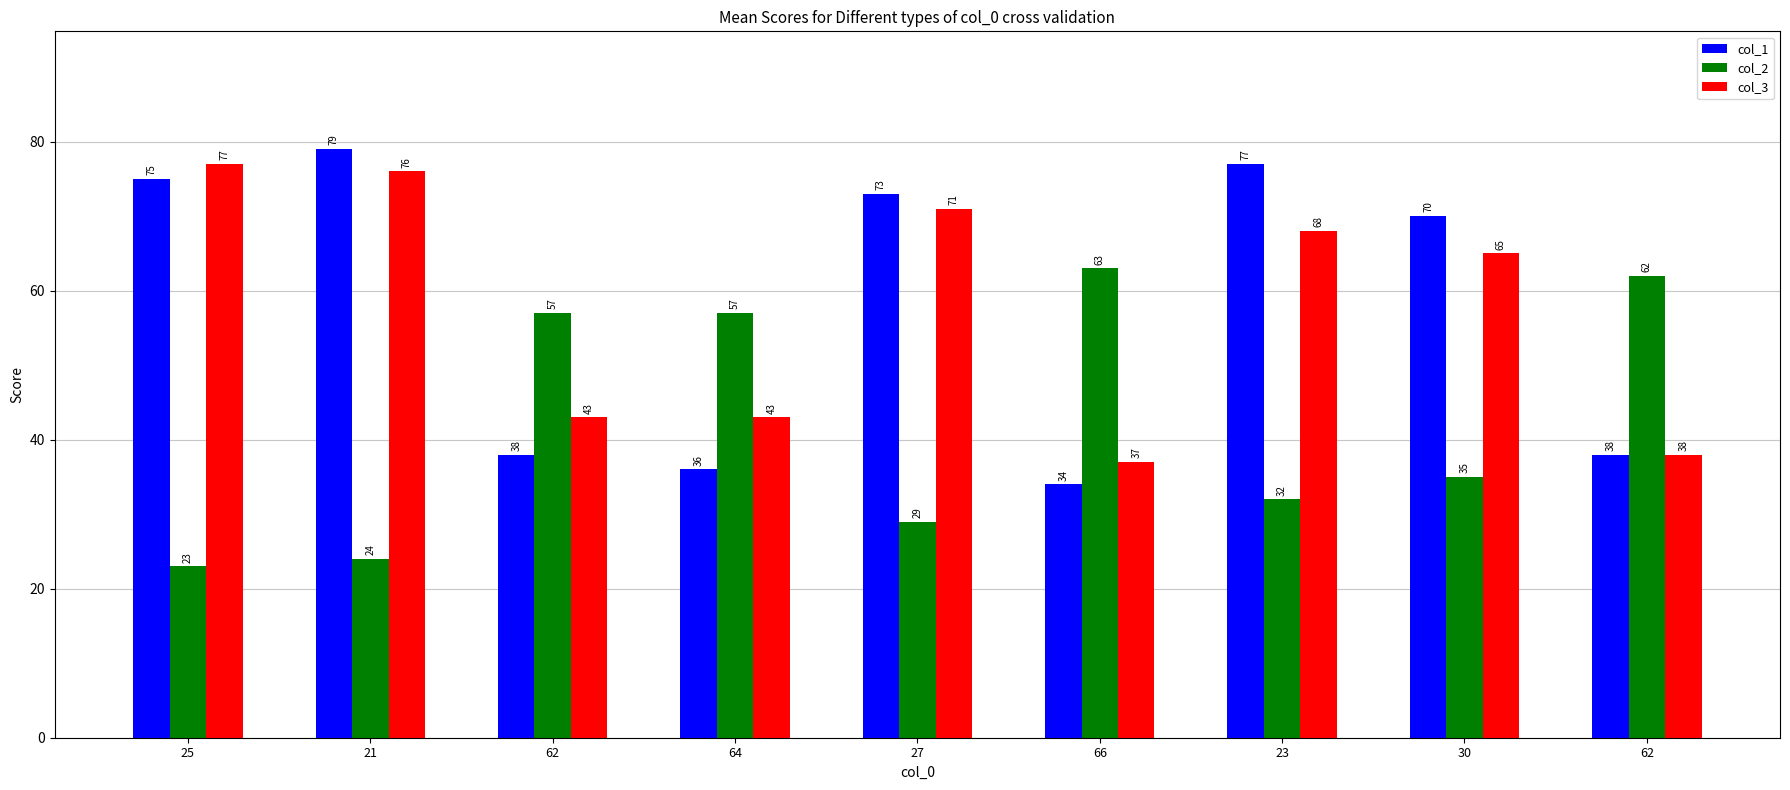

Reading right to left, what are all the values shown in this chart?

col_1: 38	70	77	34	73	36	38	79	75
col_2: 62	35	32	63	29	57	57	24	23
col_3: 38	65	68	37	71	43	43	76	77